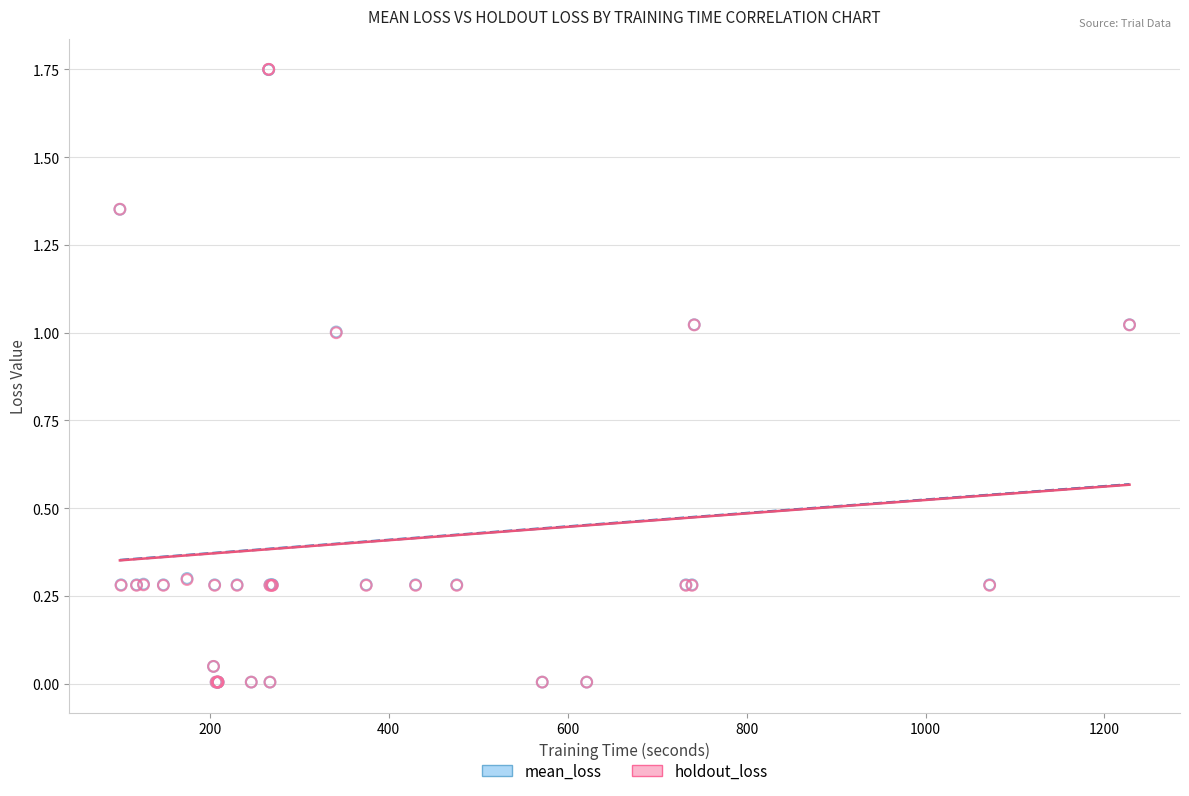

What are all the series names shown in the legend?

mean_loss, holdout_loss